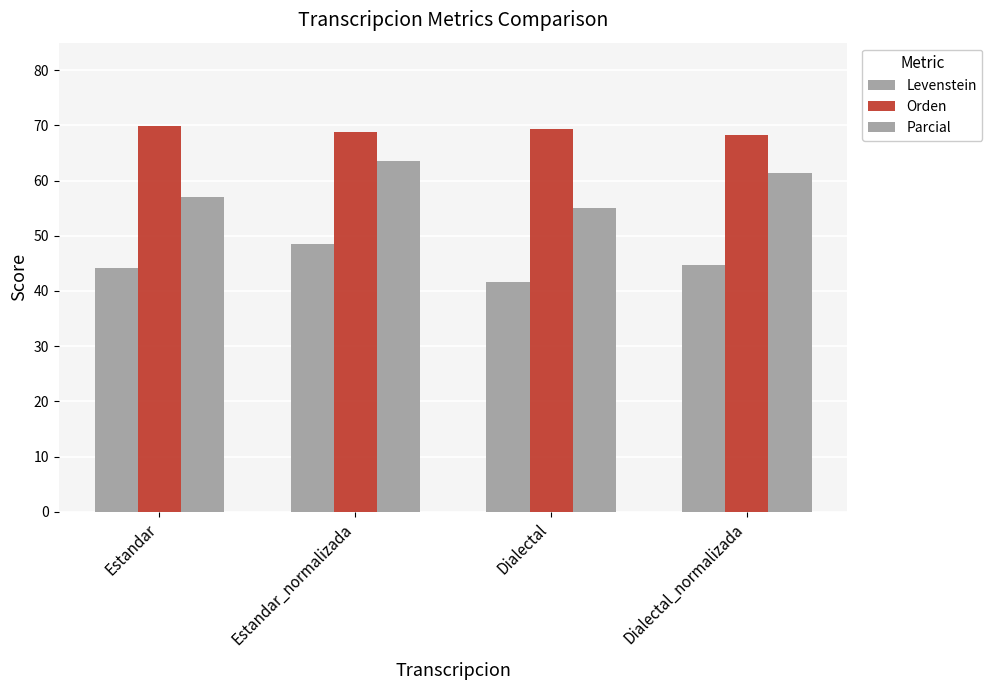

How many bars are there in each group?

3